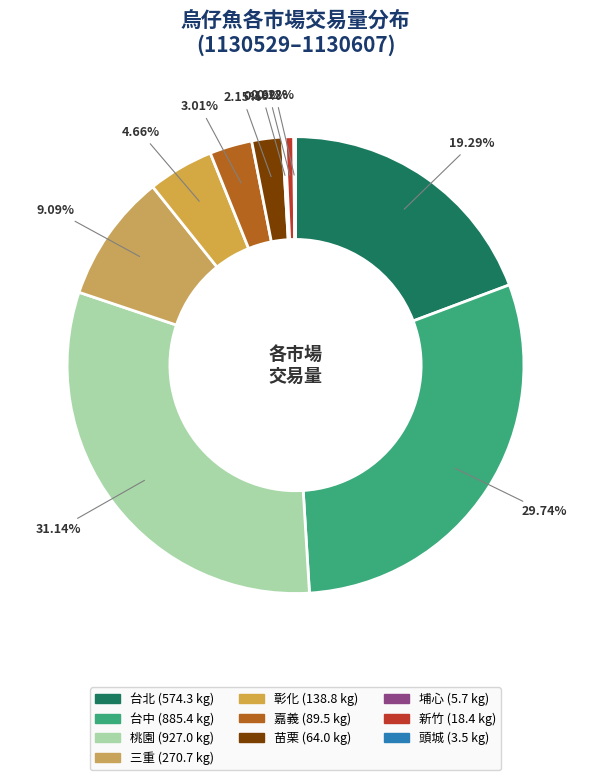

Approximately how many times larger is the value at 台北 compared to 頭城?

164.1